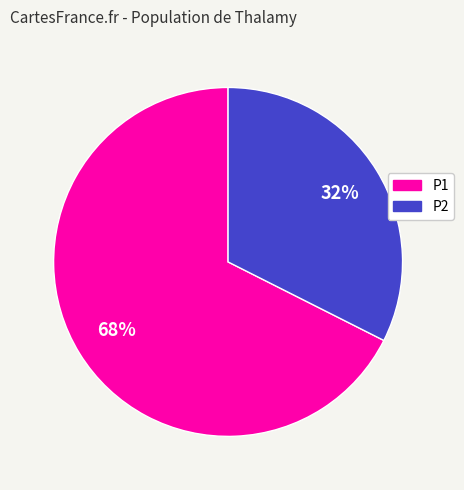

To the nearest percent, what is the combined percentage of P2 and P1?

100%